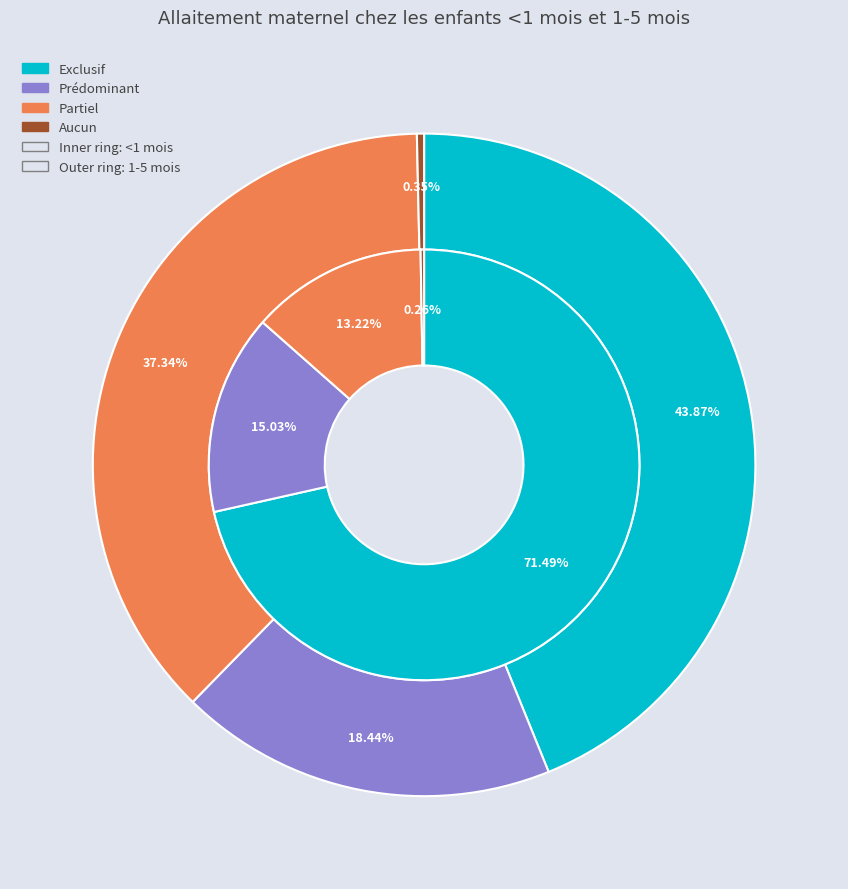

Which has a higher value, Partiel or Aucun?

Partiel